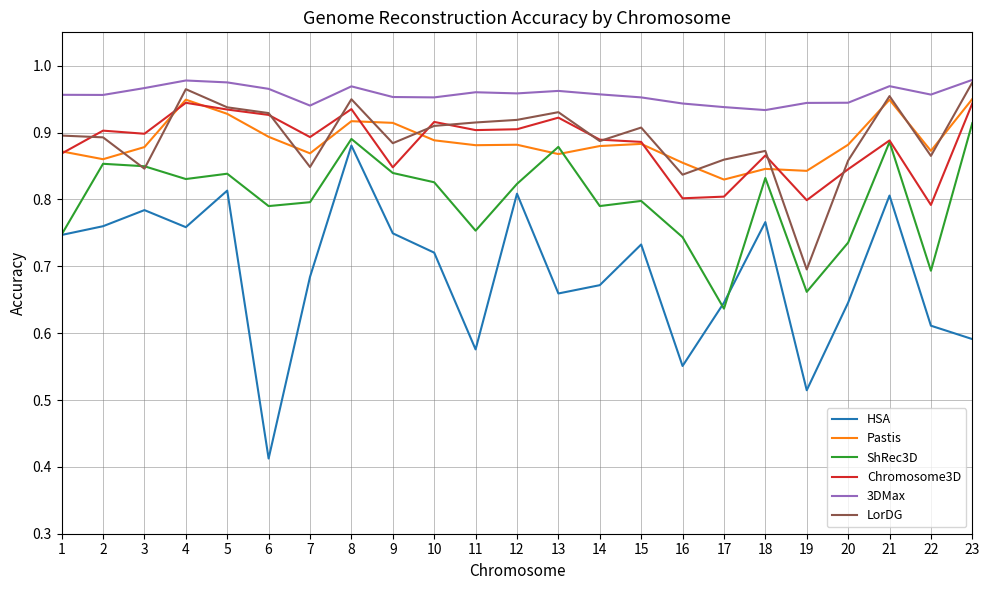

How many distinct data groups are displayed?

6